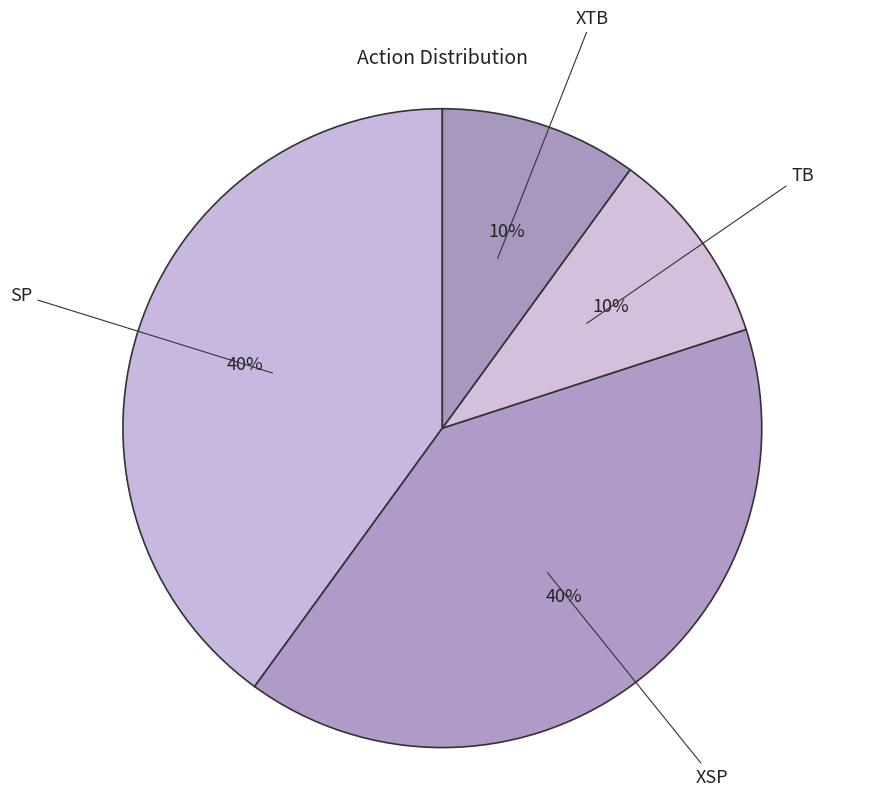

Is it true that TB is 10% of the pie?

True